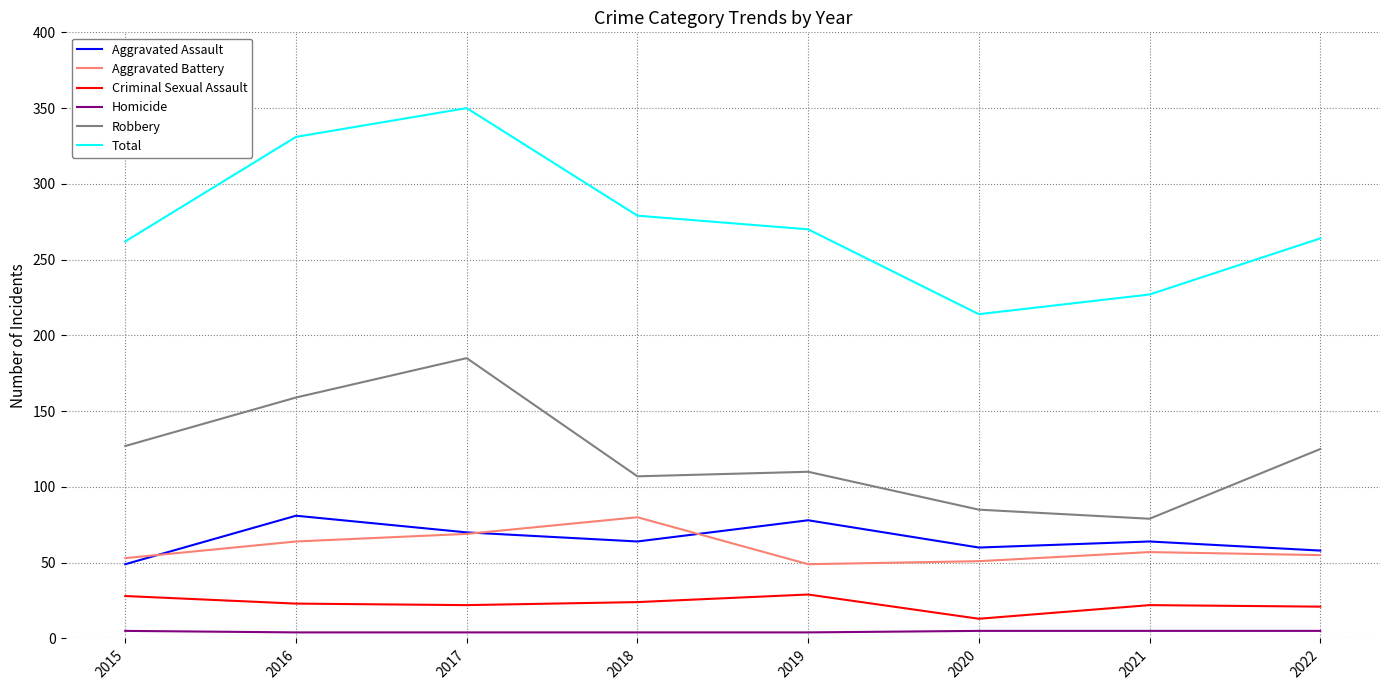

True or false: Total and Criminal Sexual Assault cross at least once.

False